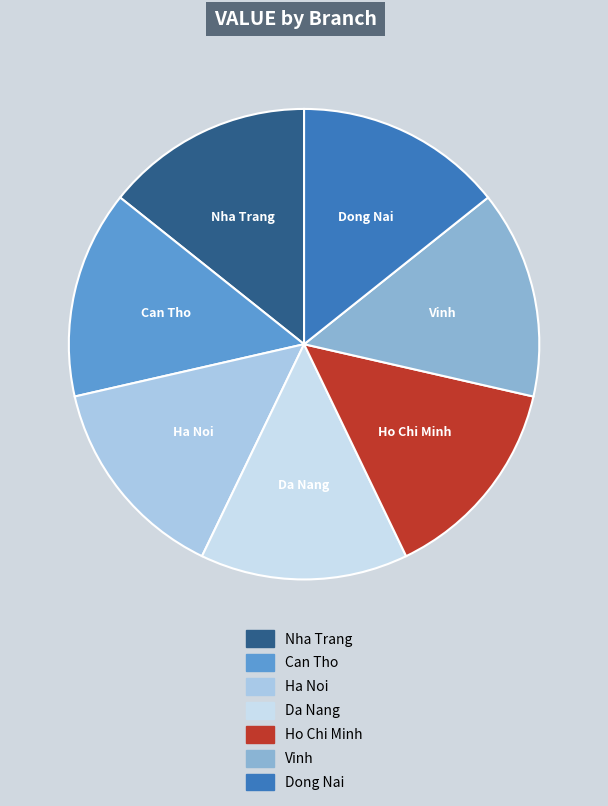

How many segments does this pie chart have?

7